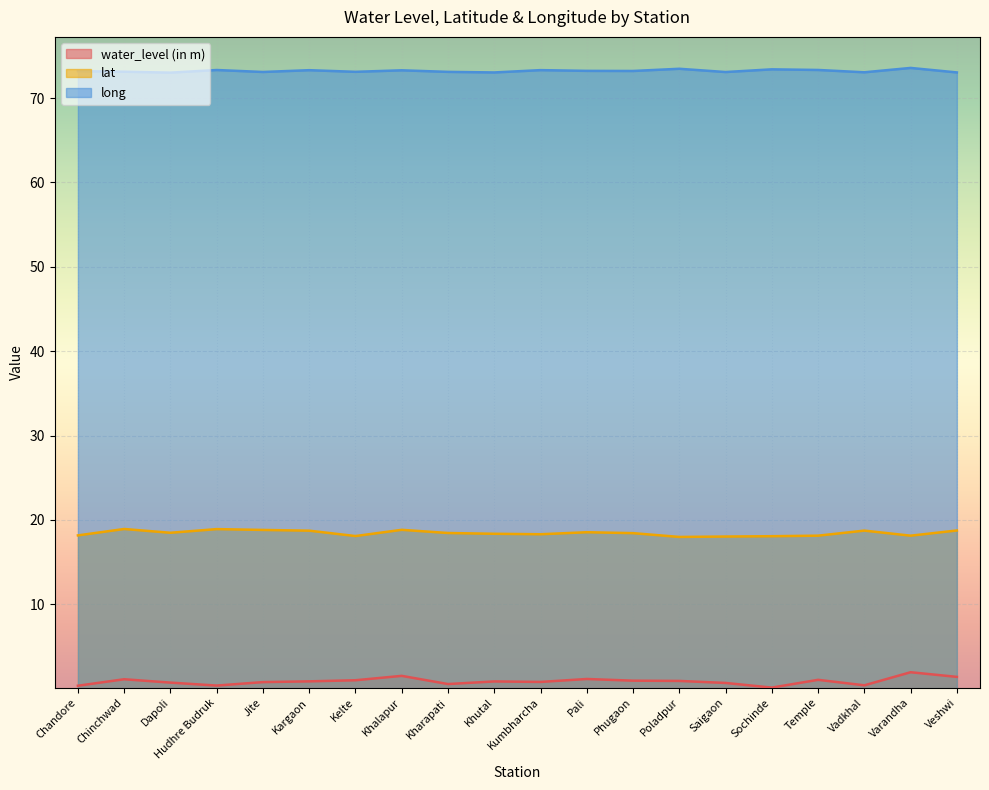

True or false: lat and water_level (in m) intersect in this chart.

False